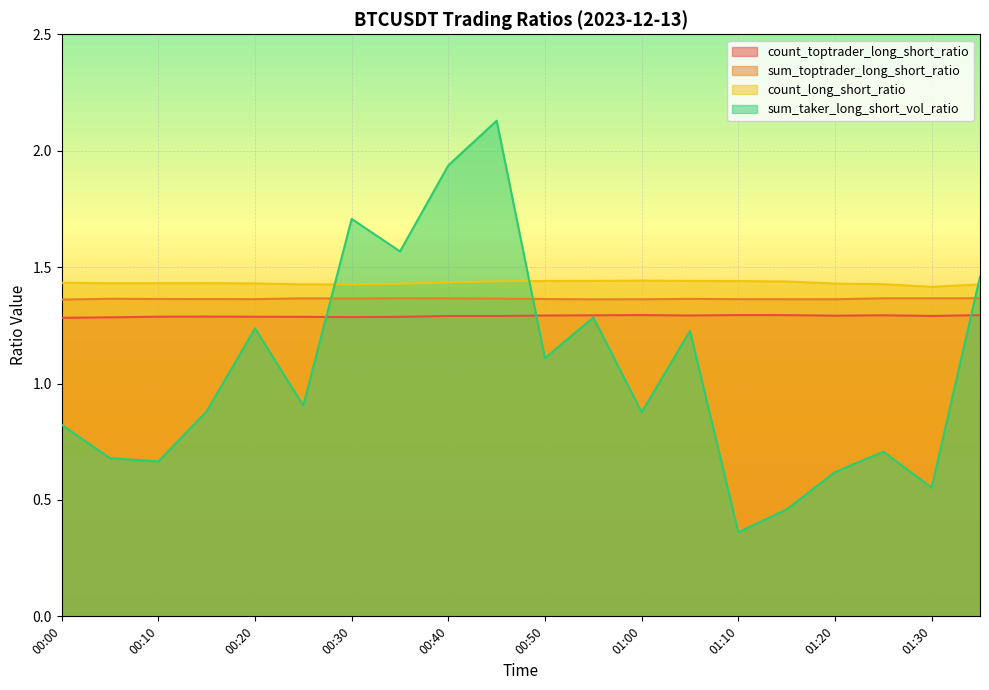

Where do sum_taker_long_short_vol_ratio and count_long_short_ratio first cross each other?

00:25 and 00:30